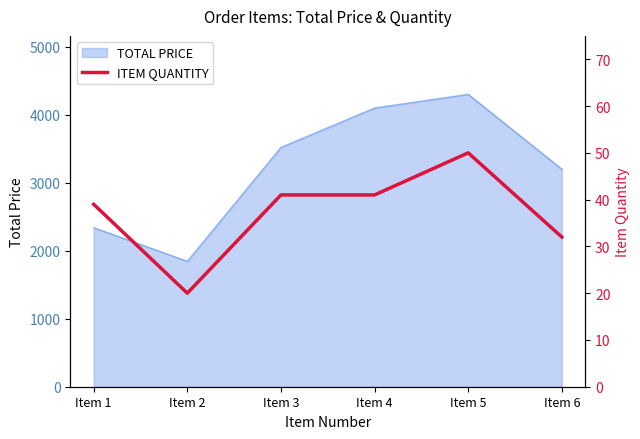

The chart shows a value of 66 at Item 1. True or false?

False